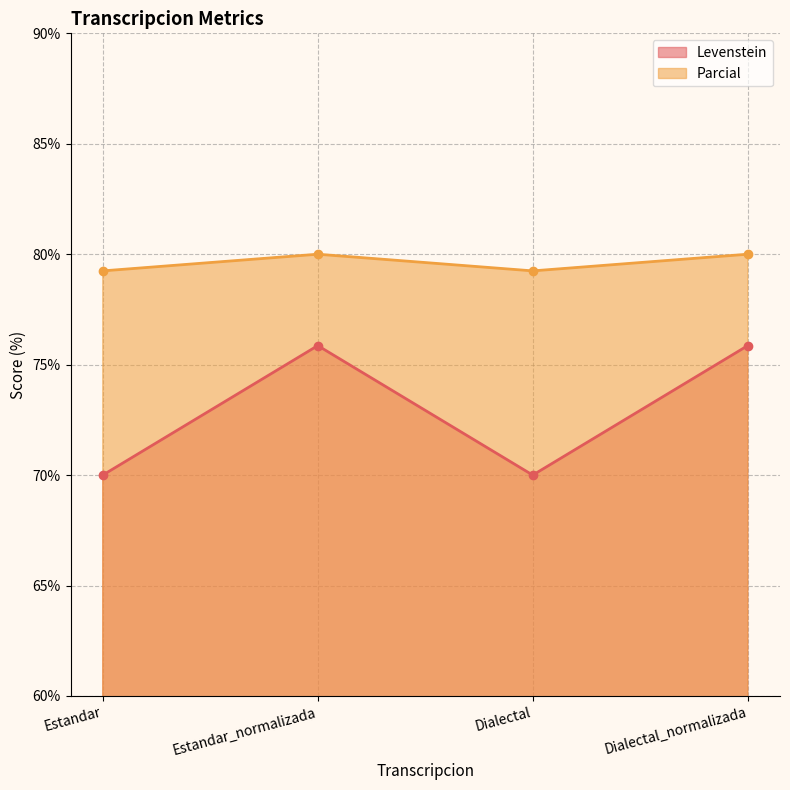

List the labels in order of Parcial value, smallest first.

Estandar, Dialectal, Estandar_normalizada, Dialectal_normalizada